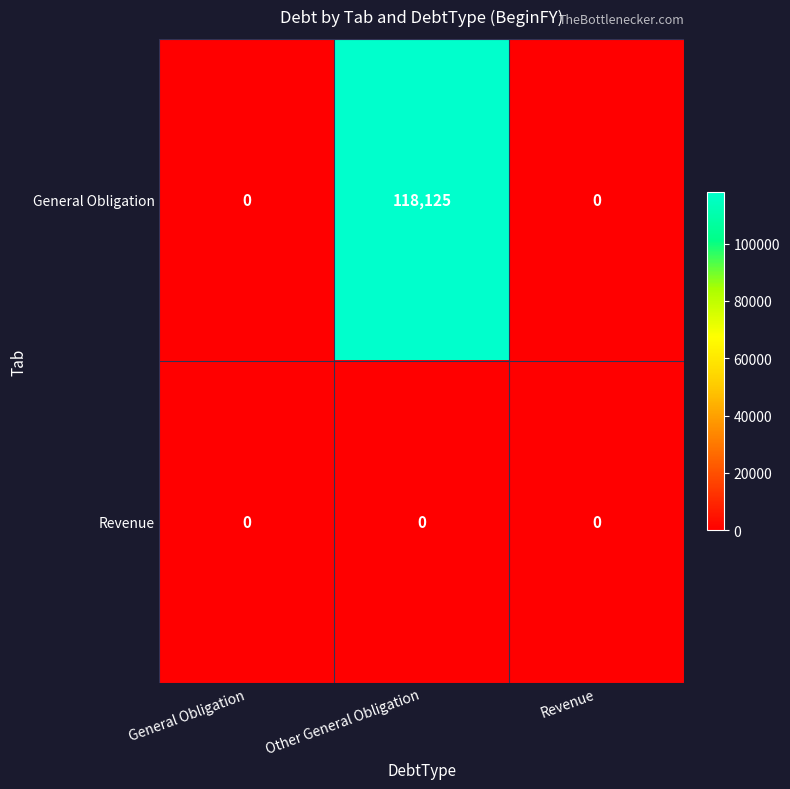

Rank the series by their average value, from lowest to highest.

Revenue, General Obligation